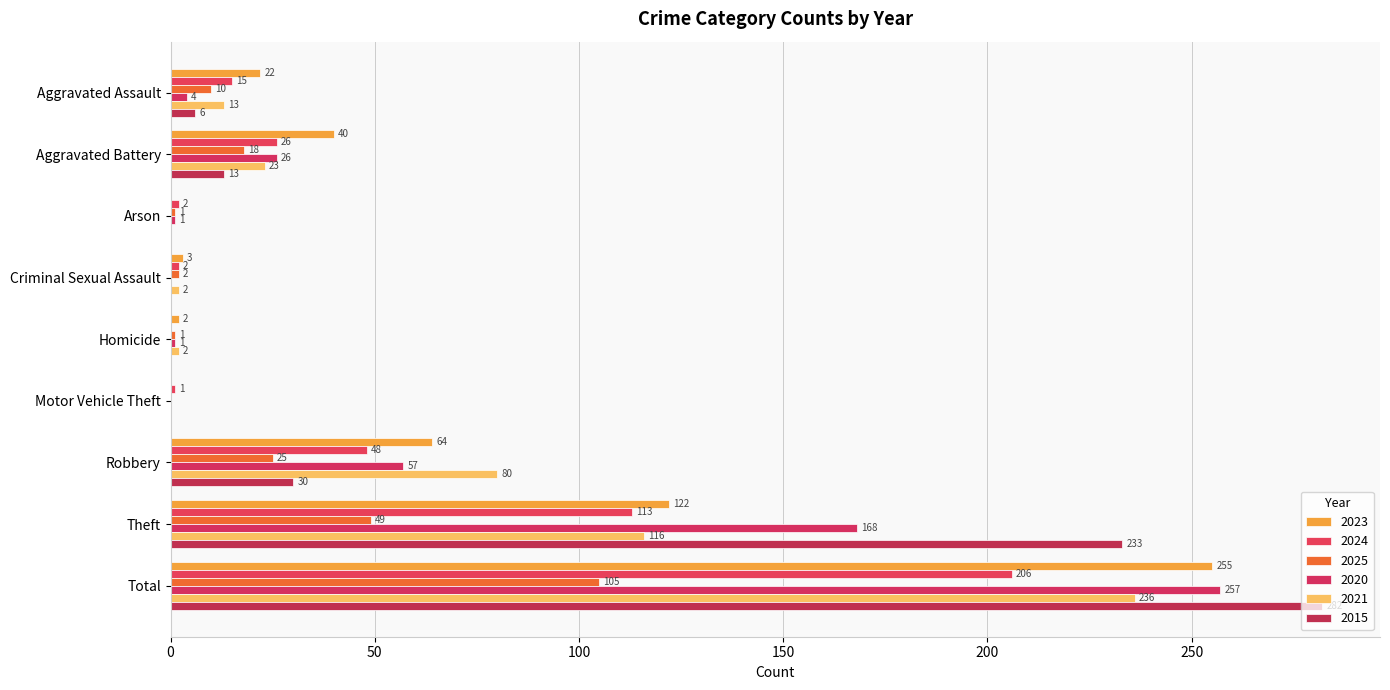

What is the difference between the 2020 values at Arson and Aggravated Assault?

3